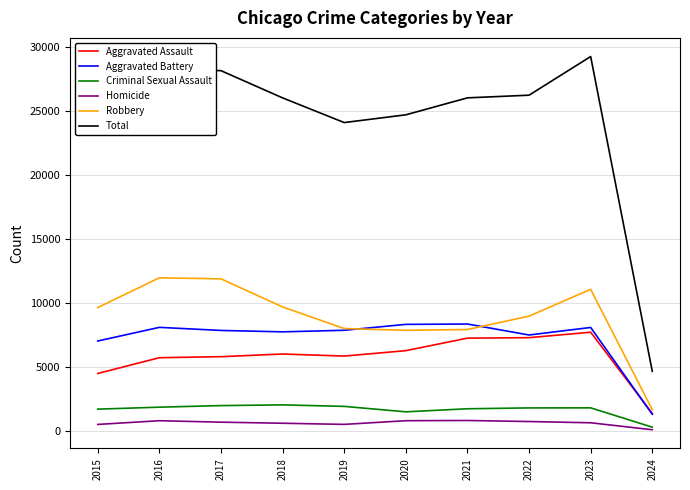

At how many categories does at least one series exceed 17241?

9